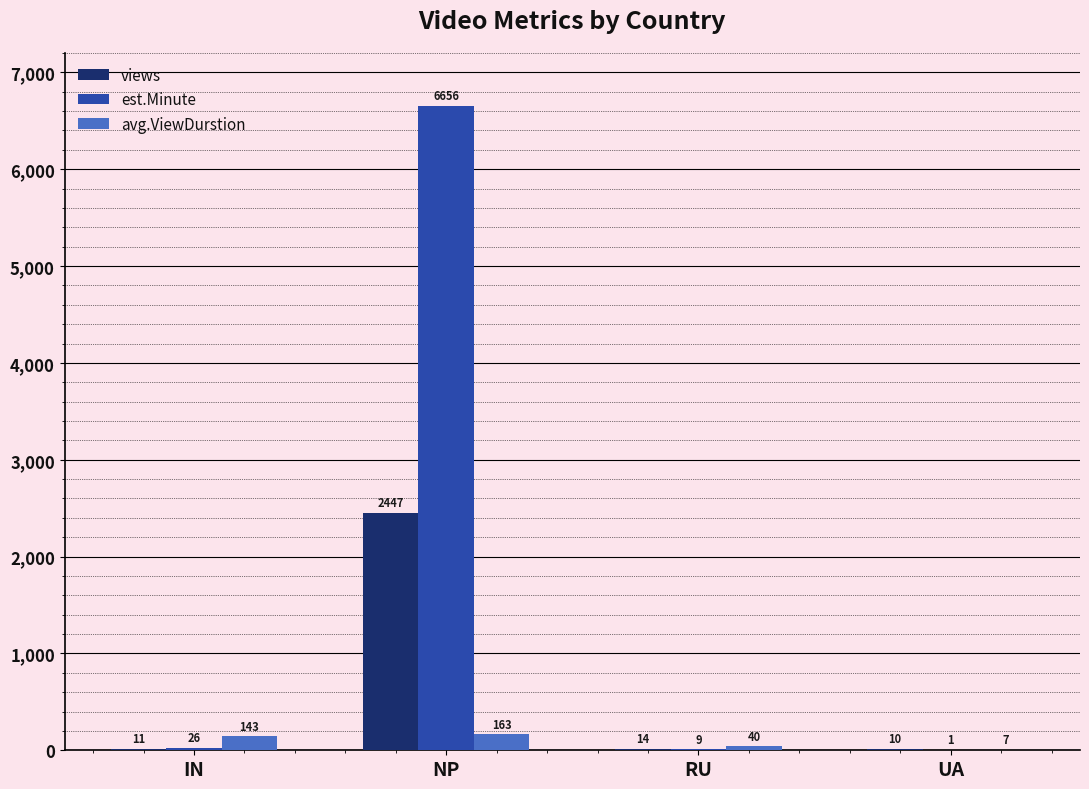

What is the average value of the avg.ViewDurstion series?

88